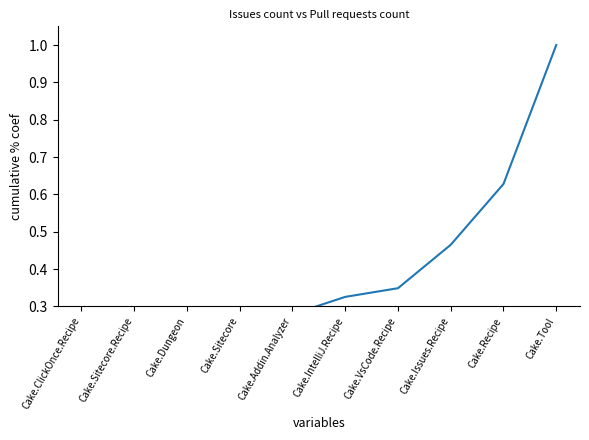

Read the value at Cake.Recipe.

0.6